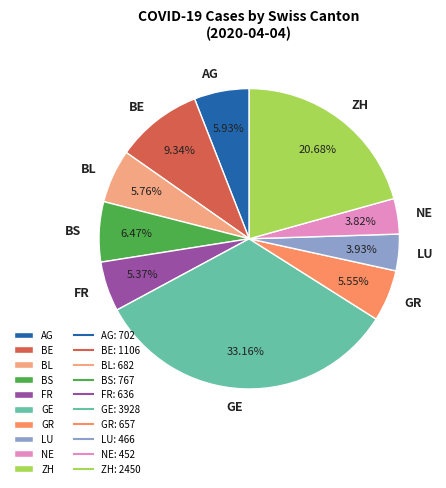

What portion of the pie excludes BL?

94.2%